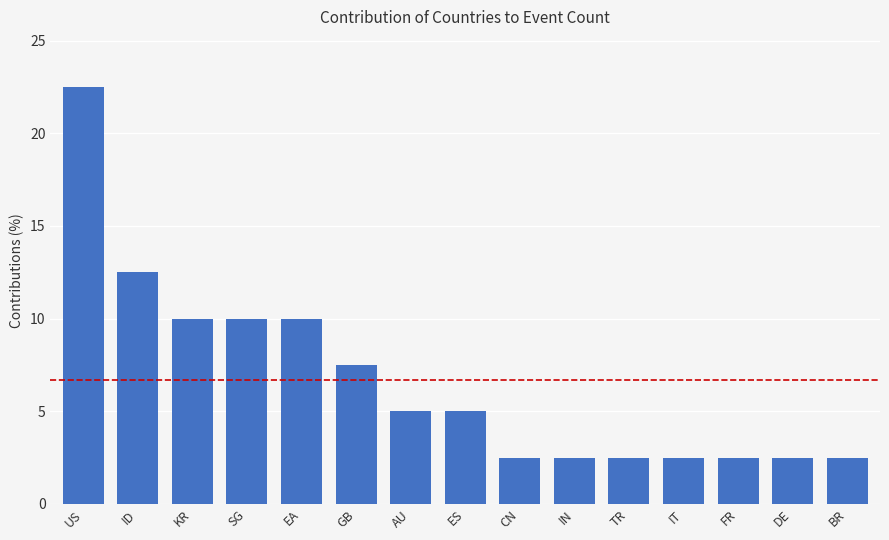

At which label is the value closest to 12?

ID